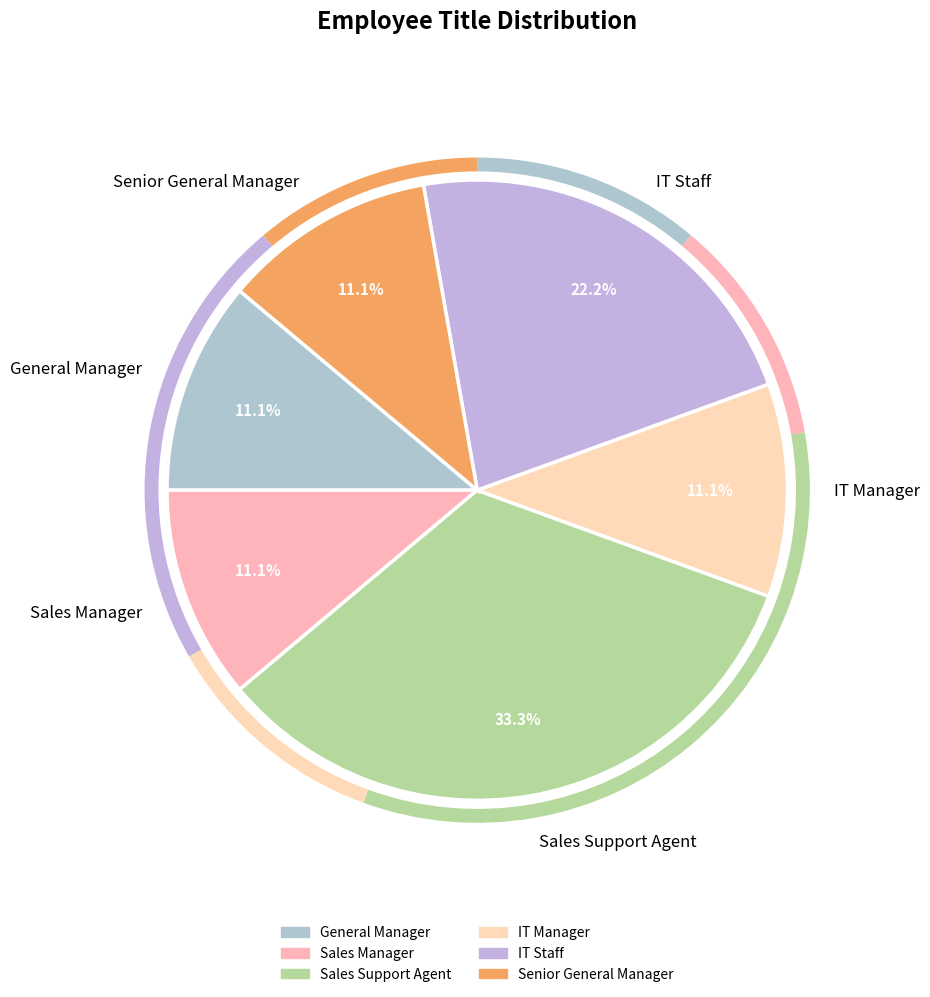

To the nearest percent, what portion does IT Manager represent?

11%